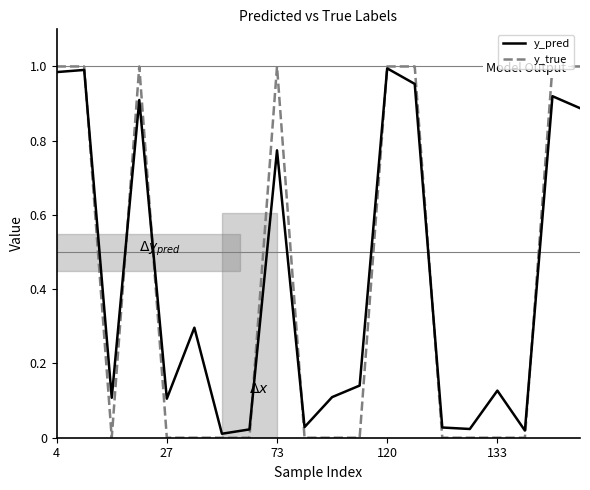

After their last crossing, which series has the higher values: y_pred or y_true?

y_true